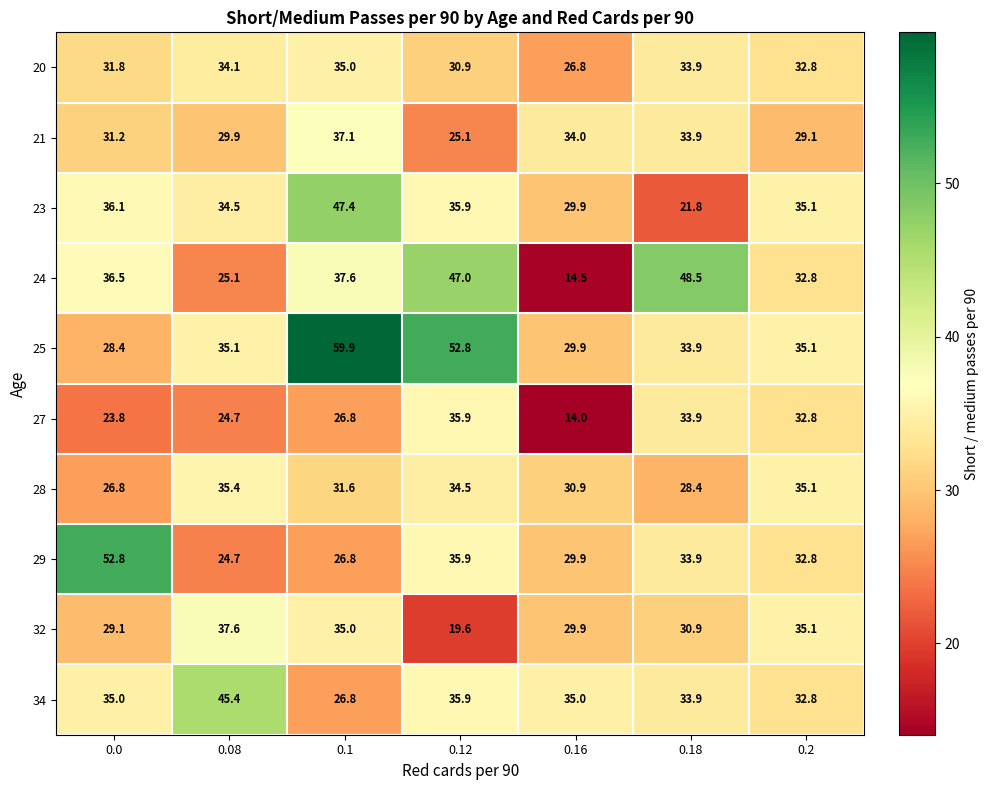

Rank the series by their maximum value, from lowest to highest.

20, 28, 27, 21, 32, 34, 23, 24, 29, 25